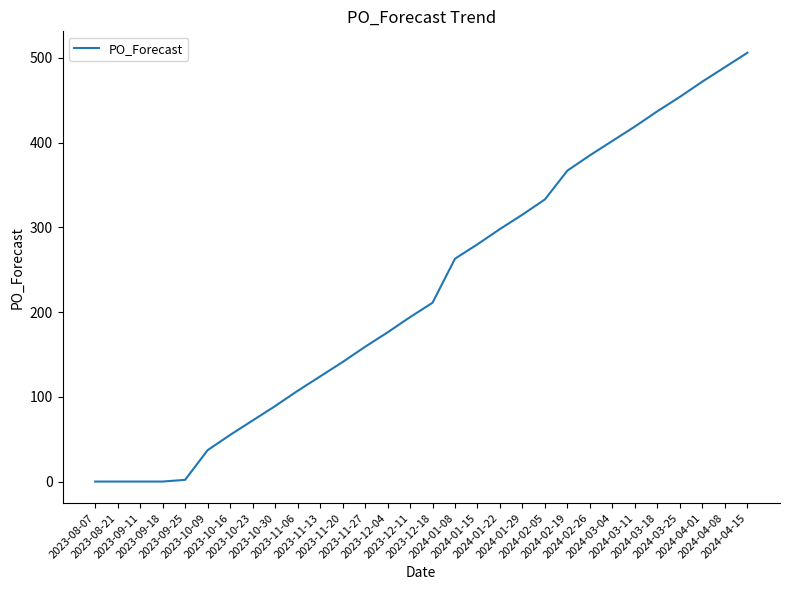

What is the difference between the maximum and minimum values?

506